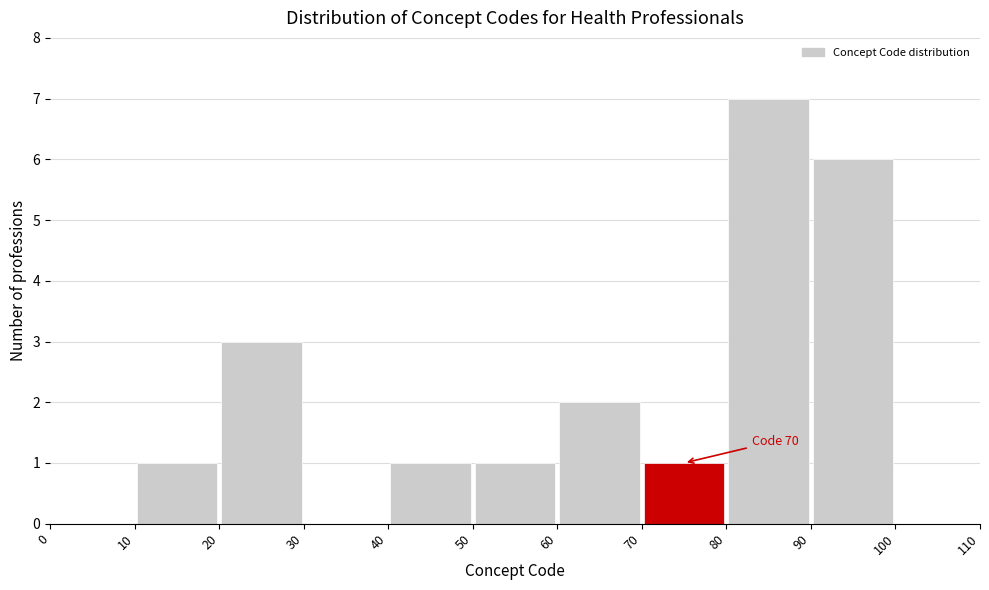

Which range on the x-axis has the tallest bar?

80 to 90